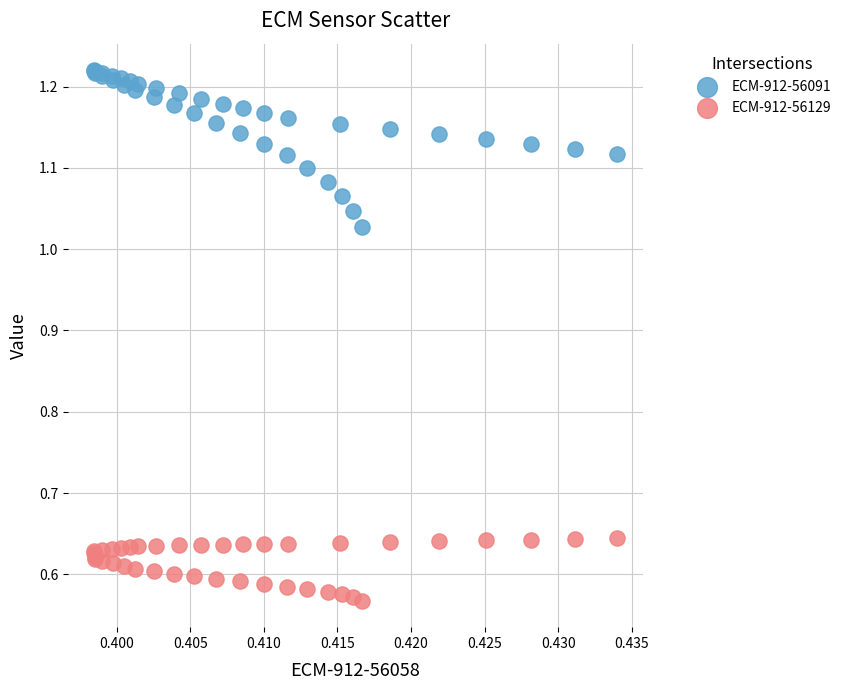

Which series contains the lowest Y value?

ECM-912-56129